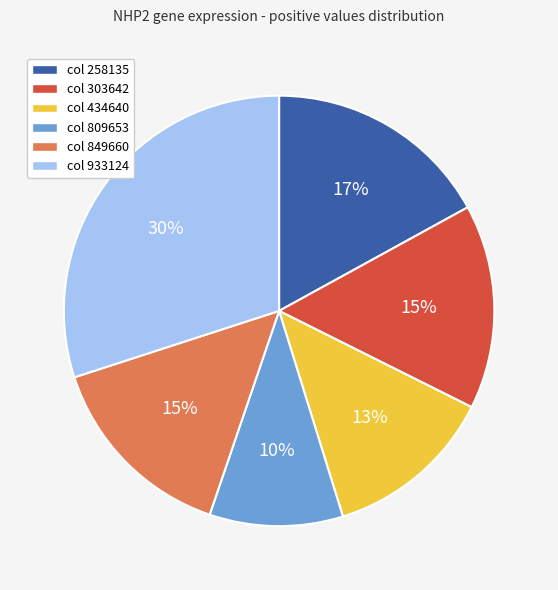

To the nearest percent, what percentage of the pie is col 434640?

13%